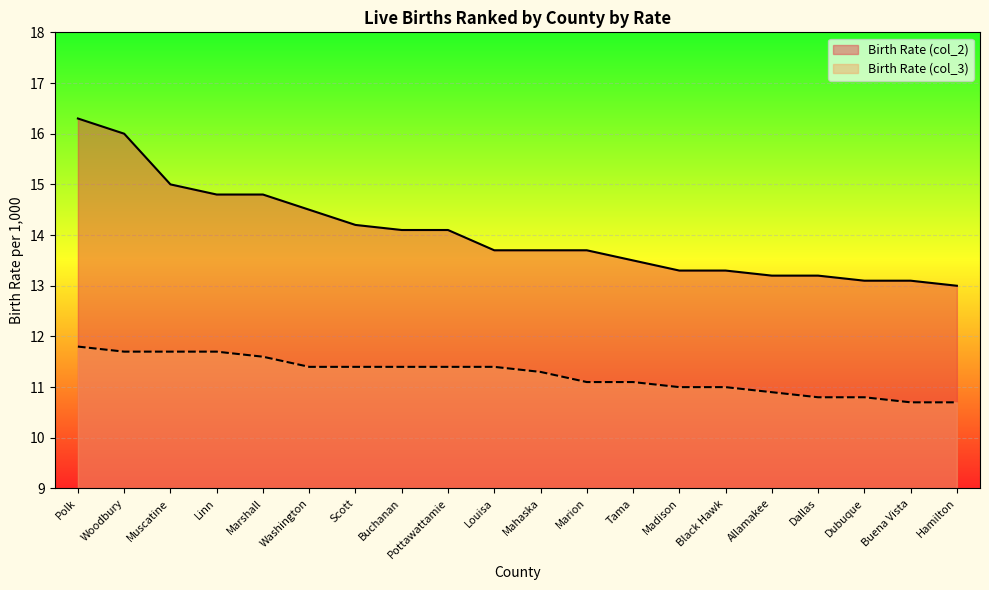

Between Woodbury and Tama, which series saw the biggest shift?

Birth Rate (col_2)